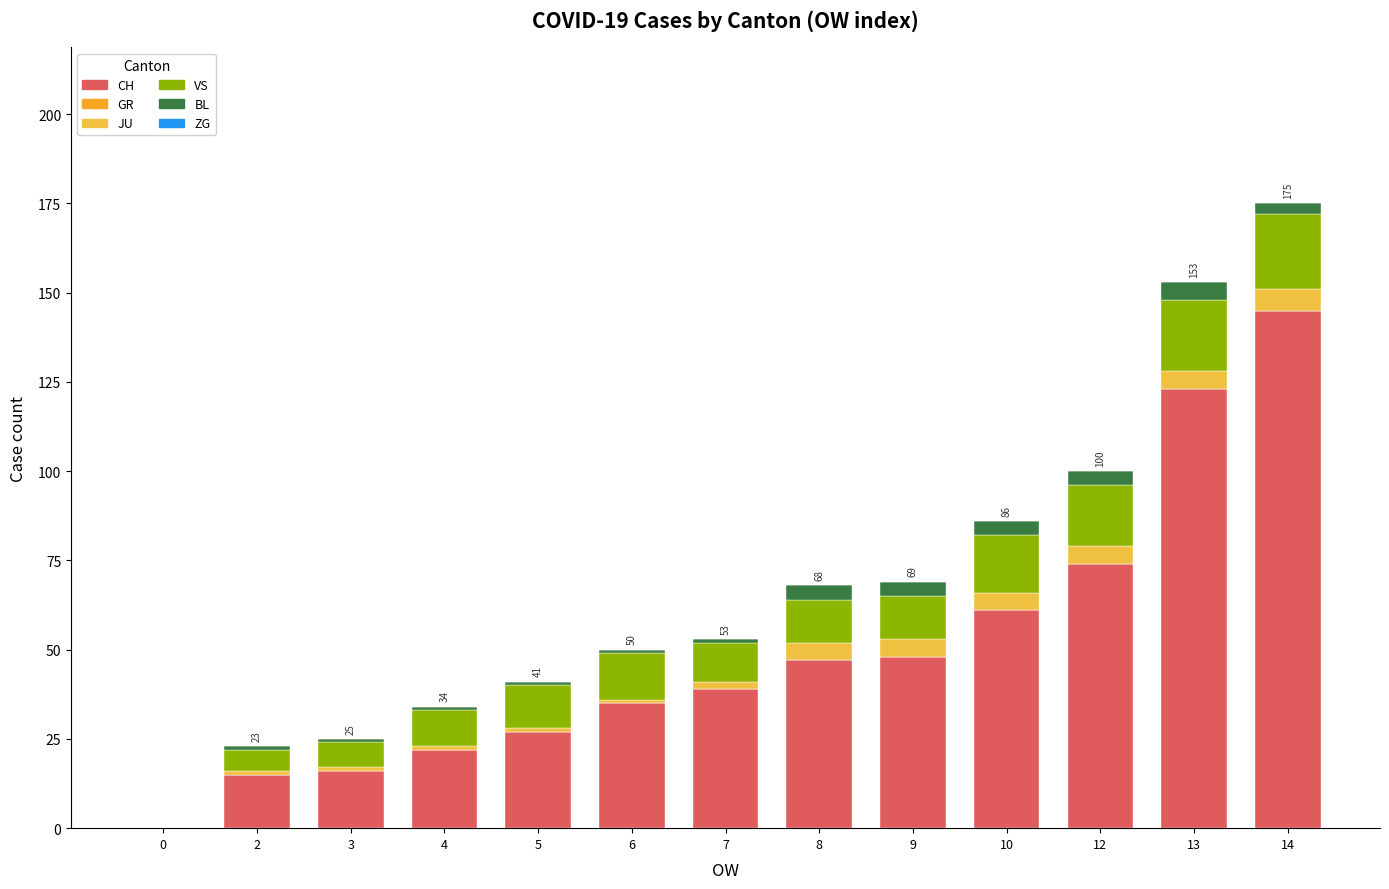

Are the bars grouped side by side (vs. stacked)?

No